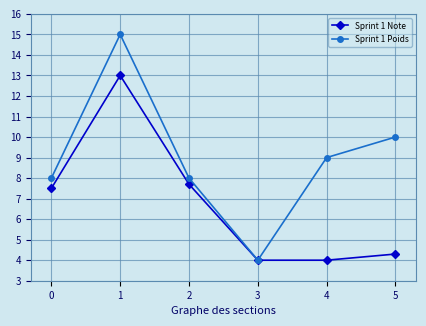

Reading left to right, list all the values displayed in this chart.

Sprint 1 Note: 7.5	13.0	7.7	4.0	4.0	4.3
Sprint 1 Poids: 8.0	15.0	8.0	4.0	9.0	10.0